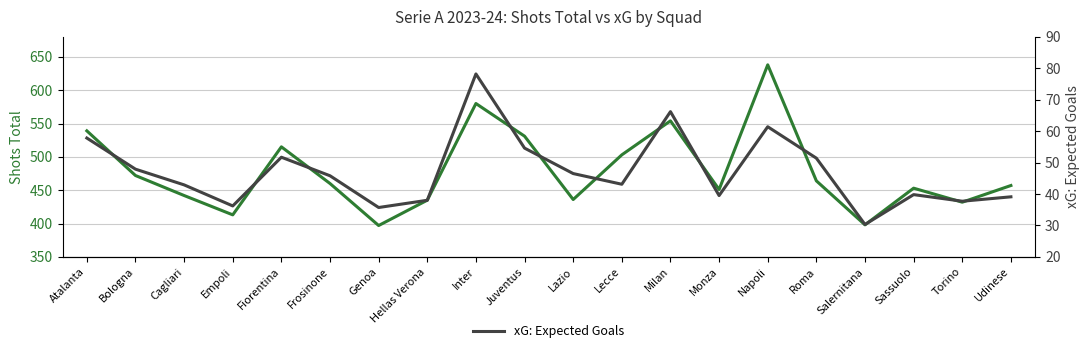

True or false: Shots Total and xG: Expected Goals cross at least once.

False